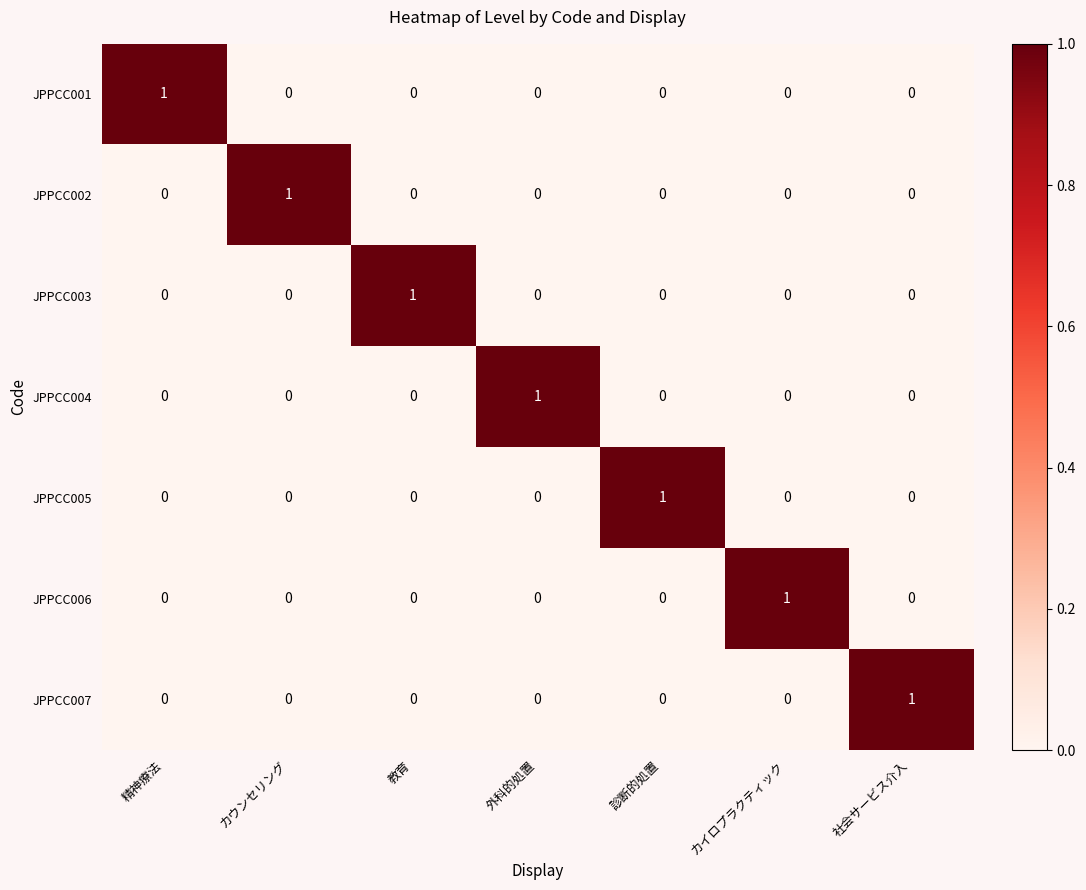

The value of JPPCC005 at カイロプラクティック is 0. True or false?

True